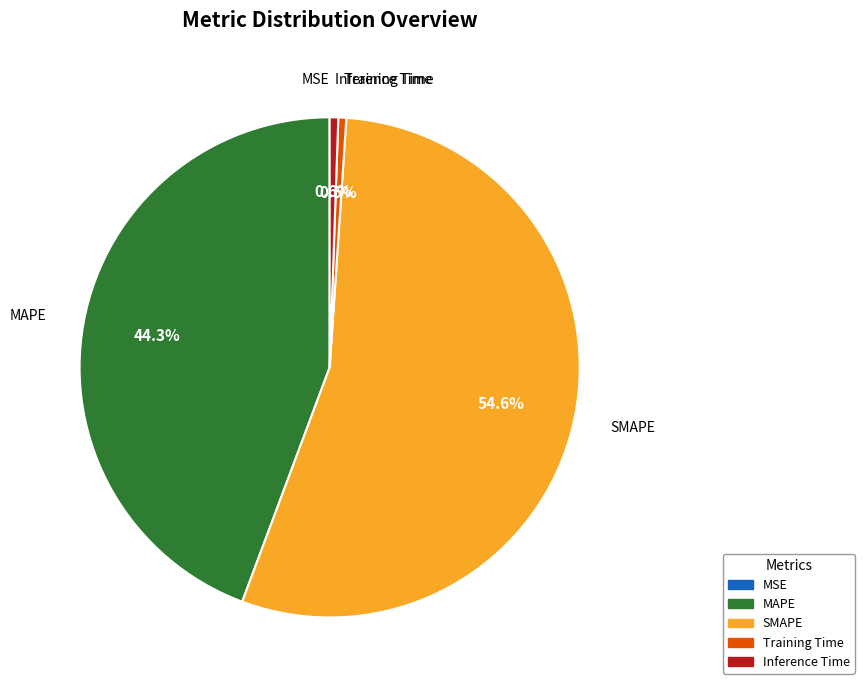

To the nearest percent, what is the difference between the largest and smallest slice percentages?

55%